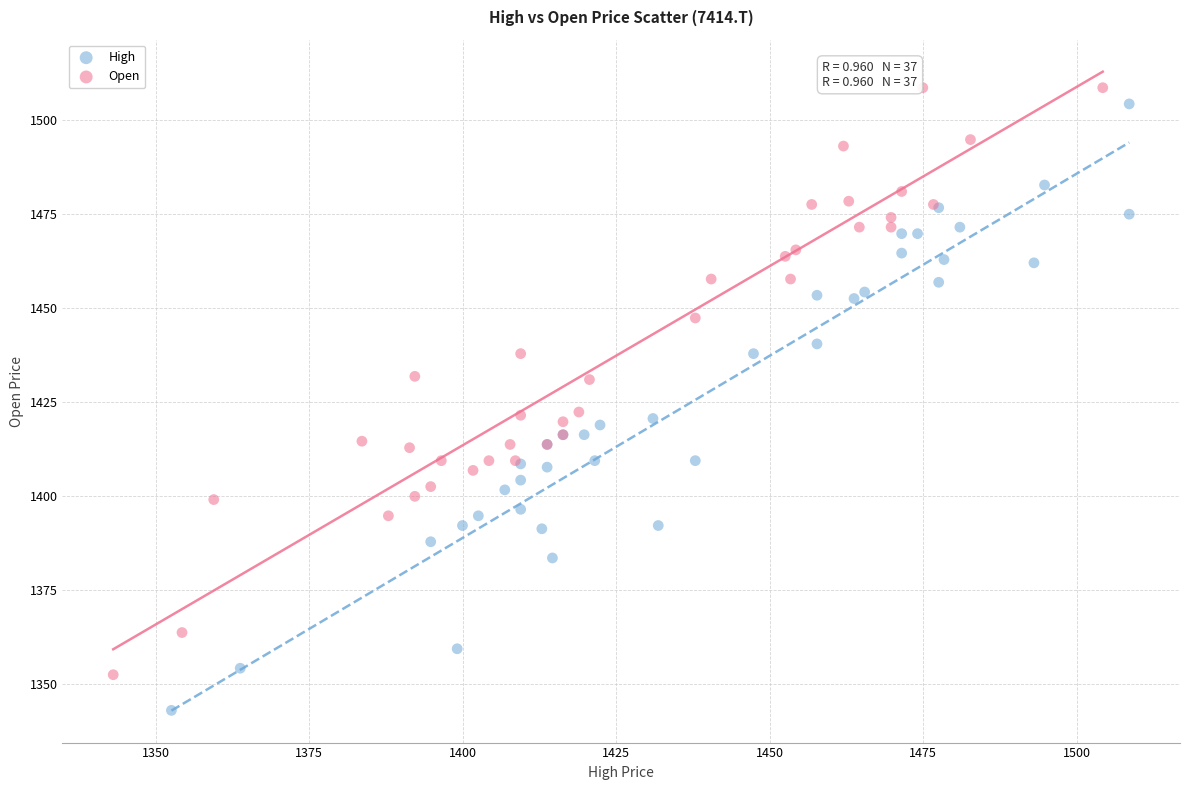

Which series contains the lowest Y value?

High